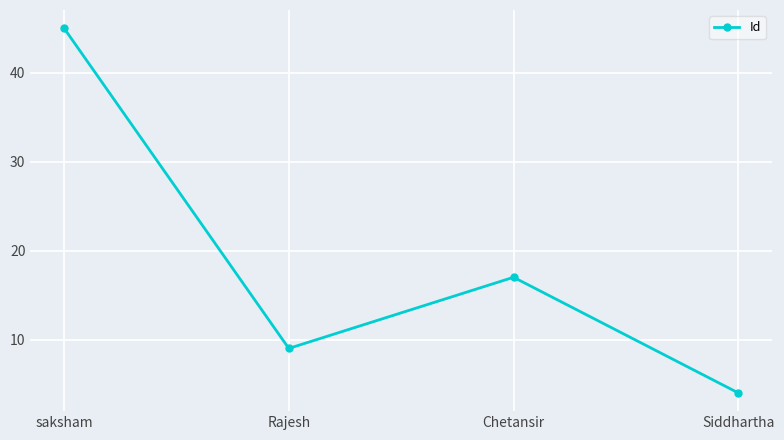

Does the chart display data point markers on the line(s)?

Yes